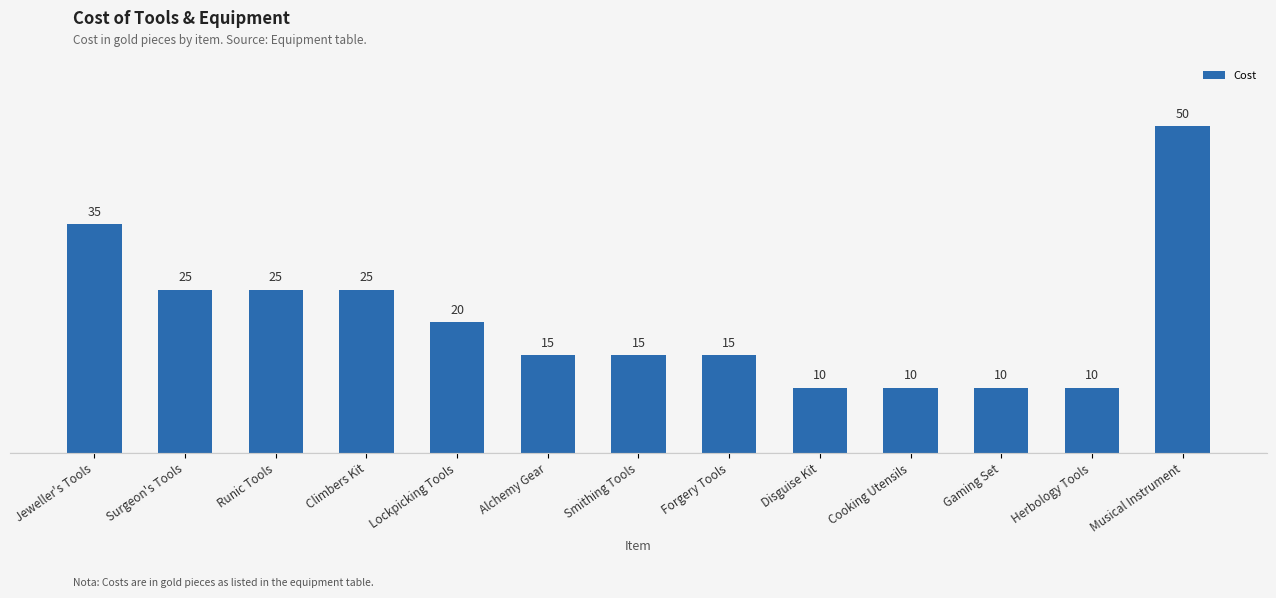

What is the change in value from Climbers Kit to Smithing Tools?

-10